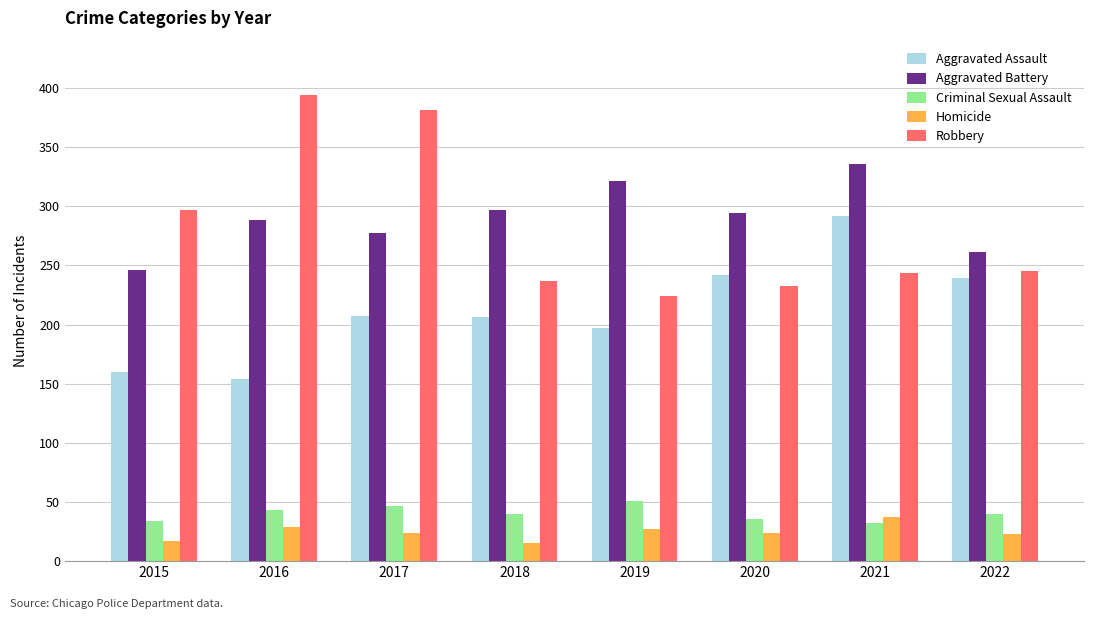

Count the number of categories in the chart.

8